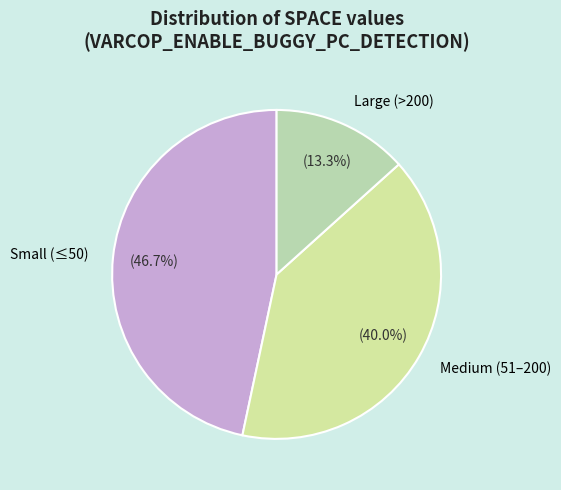

Is there any slice that represents more than half of the pie?

No